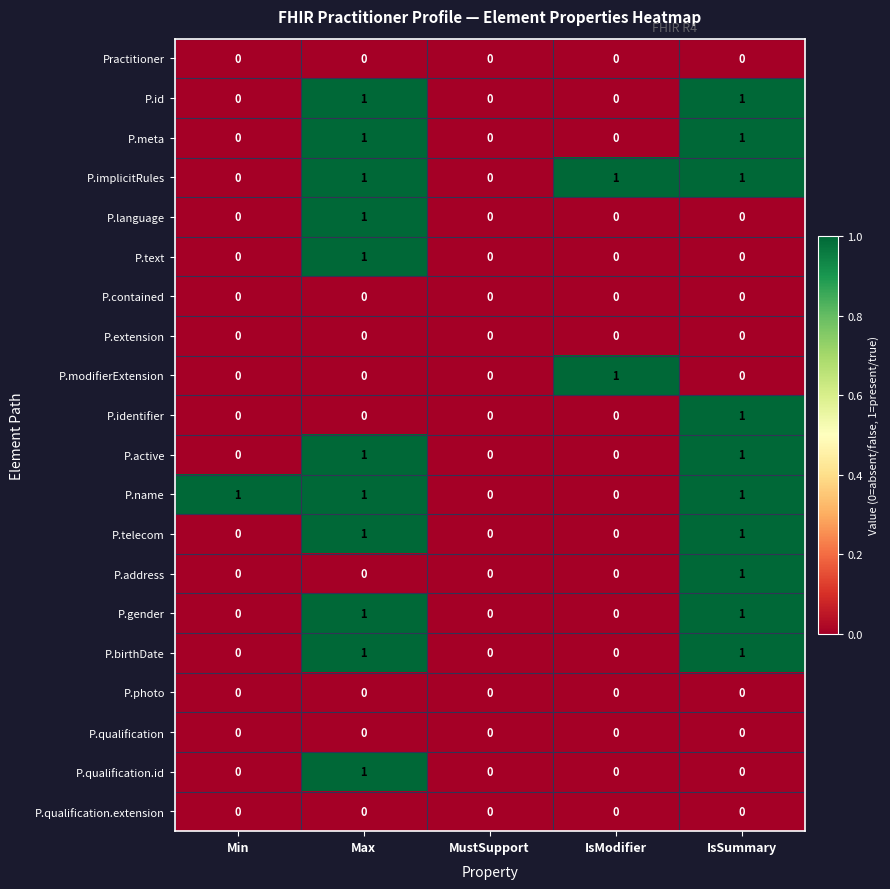

At which category is the sum across all series the highest?

Max